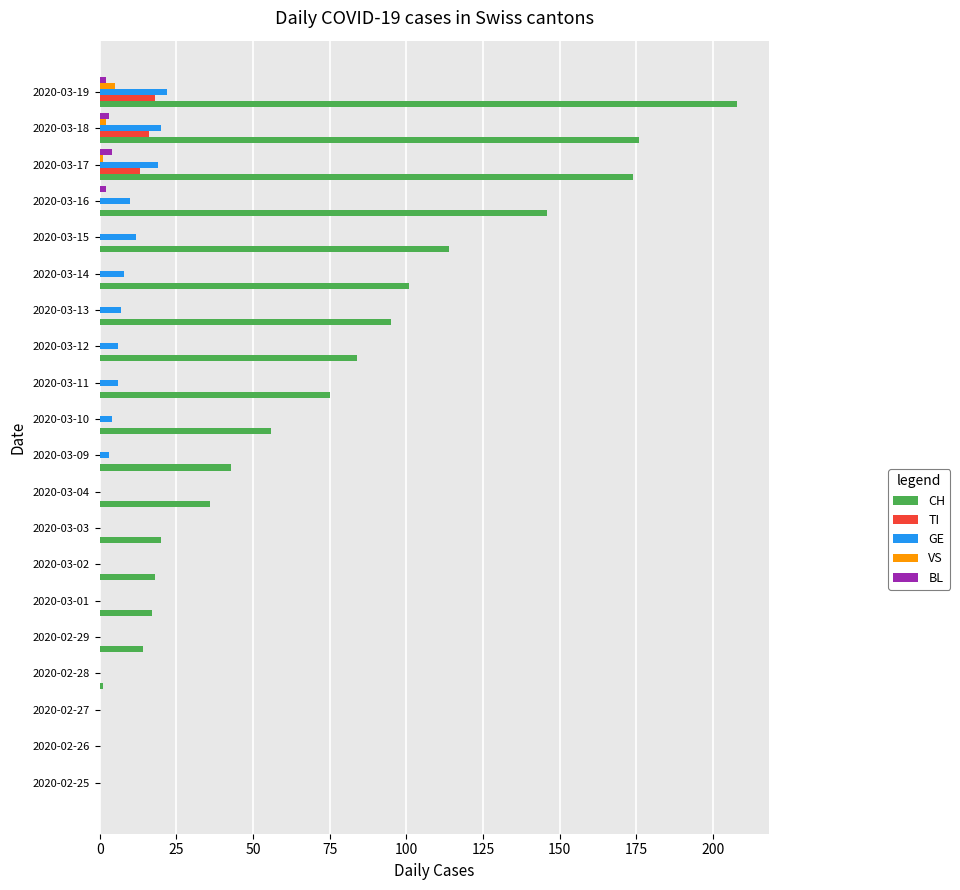

The TI series shows 0 at 2020-03-14. True or false?

True